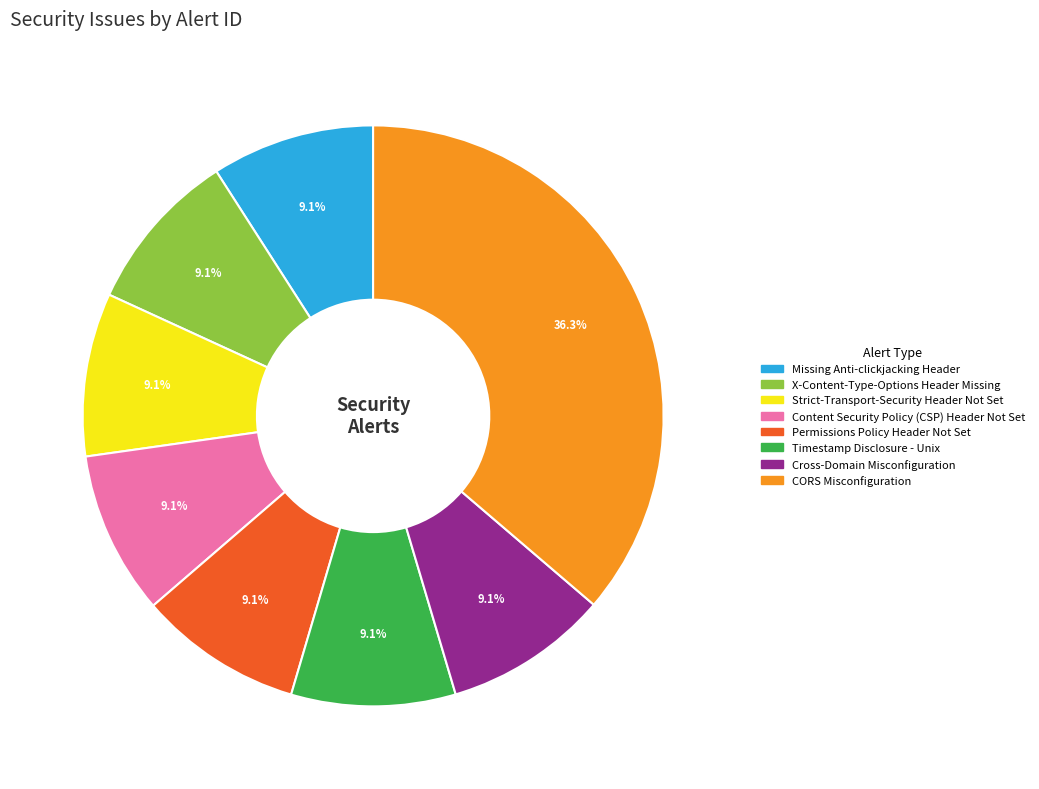

Count the number of slices in the pie.

8